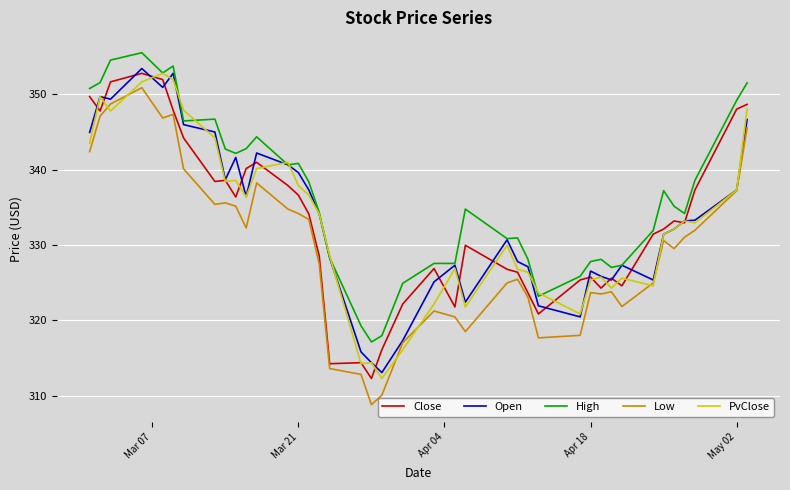

How many categories are shown in the chart?

40